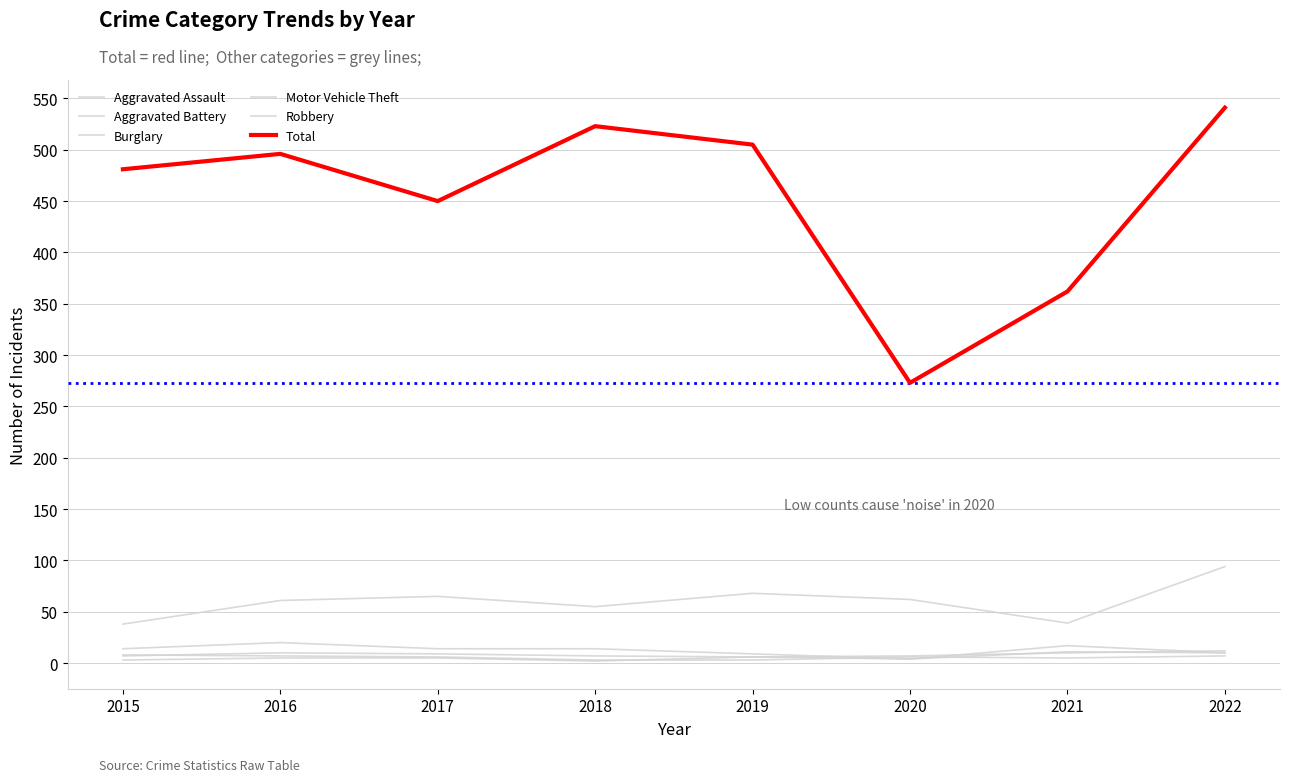

Where is the first local minimum for Motor Vehicle Theft?

2018